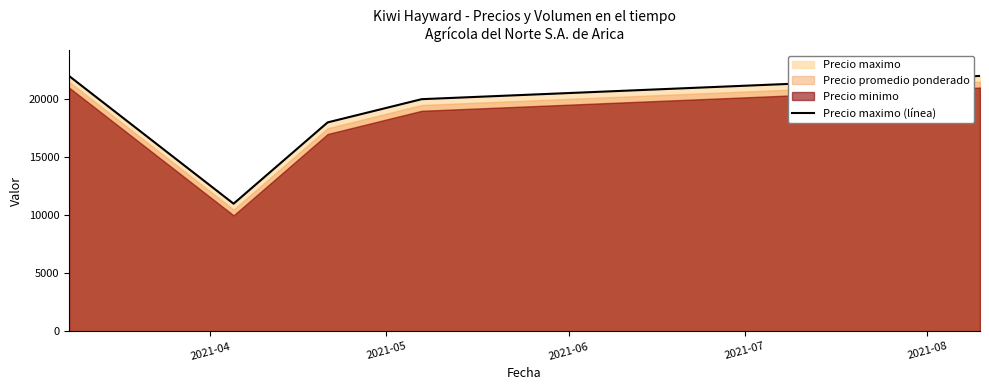

What is the maximum value for Precio maximo (línea)?

22000